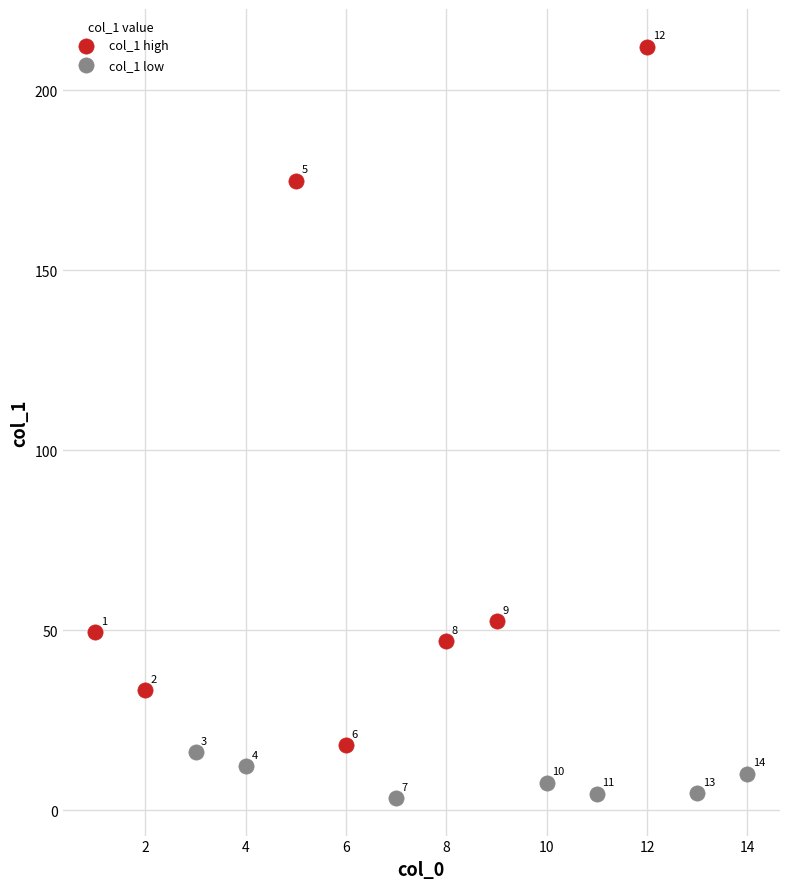

Which series contains the highest Y value?

col_1 high